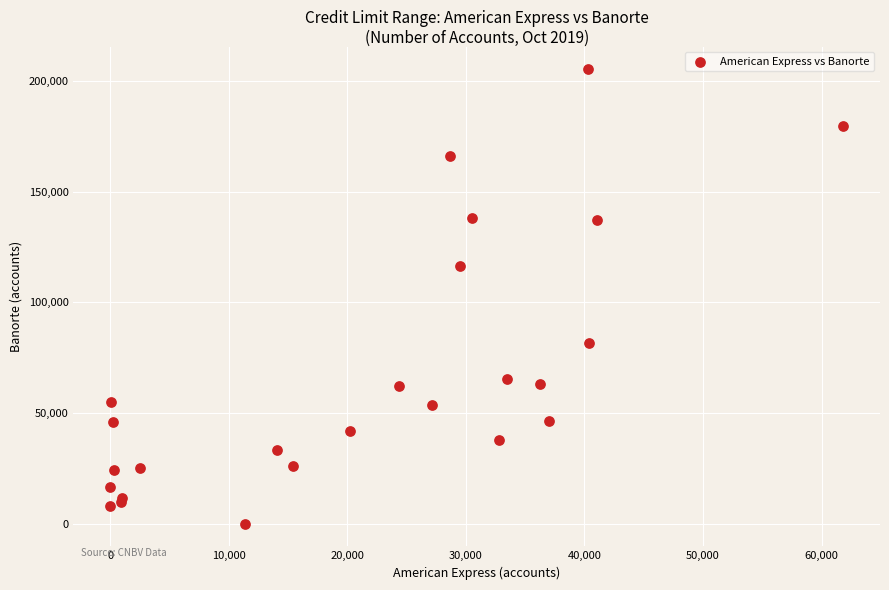

What Y value in the scatter plot is closest to 102616?

116516